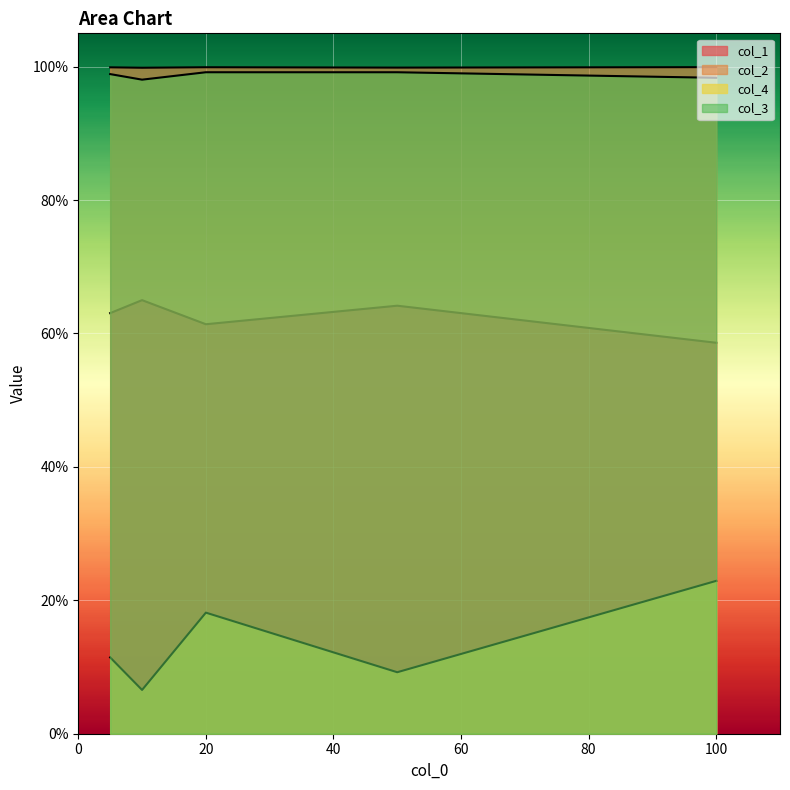

Does the chart display data point markers on the line(s)?

No